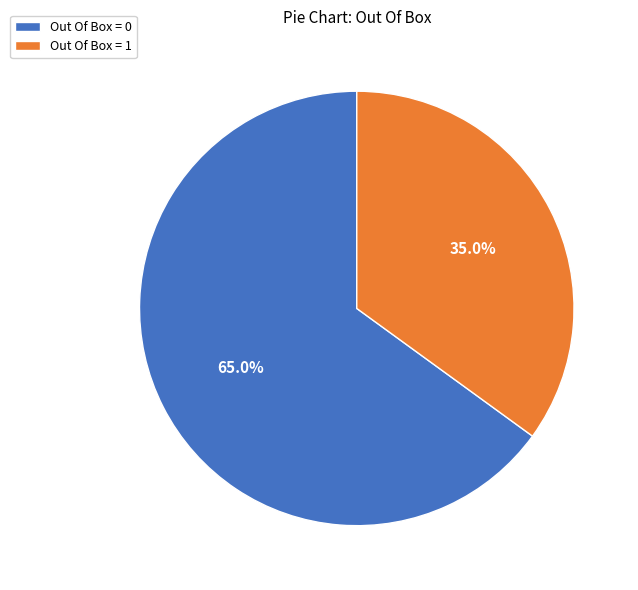

What is the smallest slice in the pie chart?

Out Of Box = 1